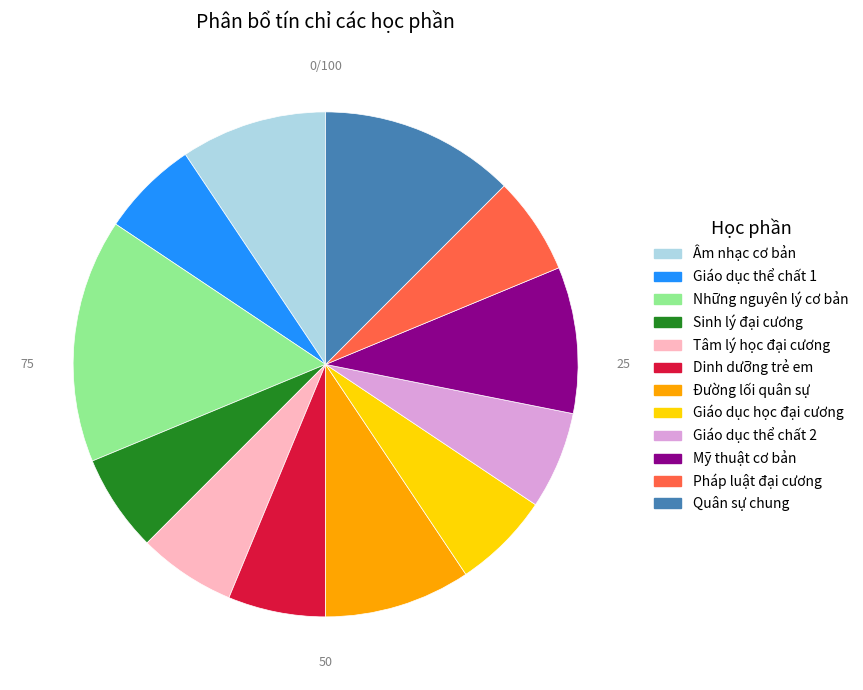

Is there any slice that represents more than half of the pie?

No